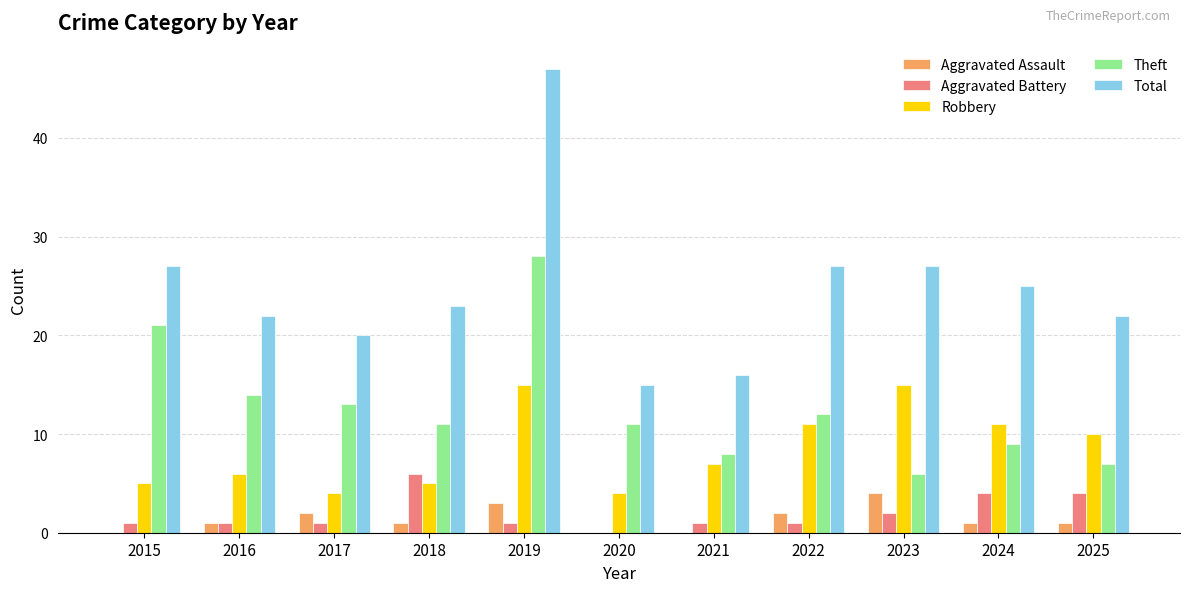

What is the sum of the Aggravated Battery values at 2021 and 2019?

2